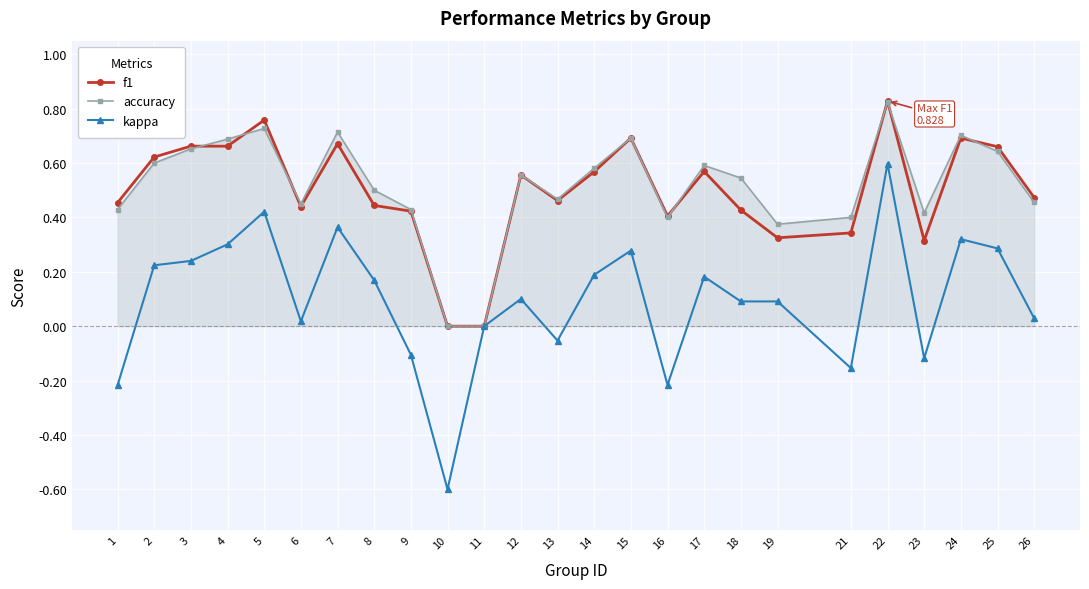

Where does the kappa series first go above 0?

2